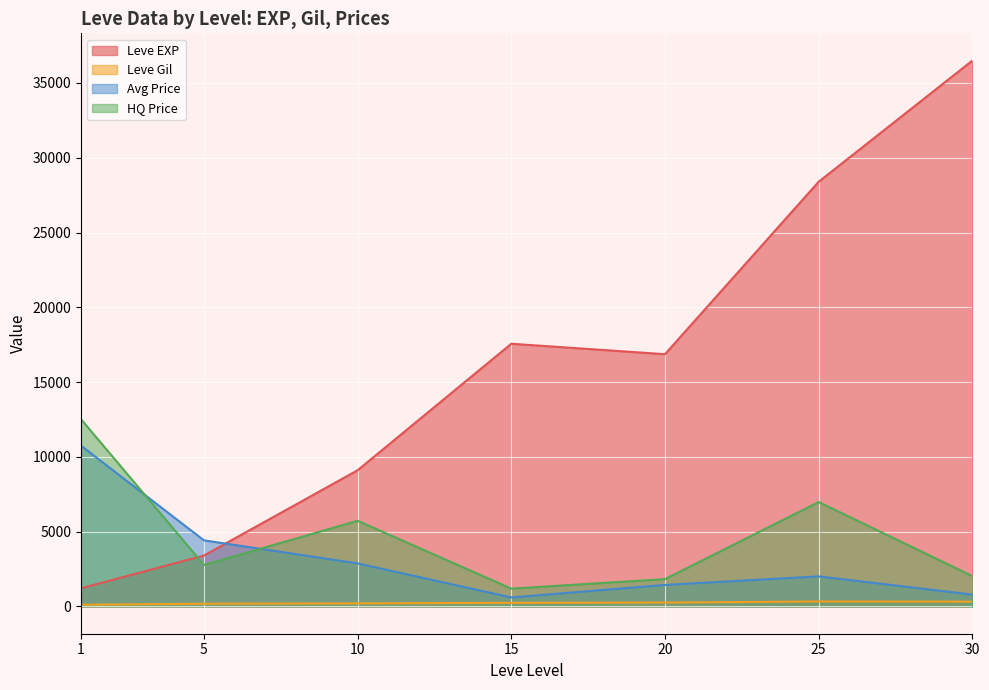

Is the value of Leve Gil at 15 greater than the value of HQ Price at 15?

No